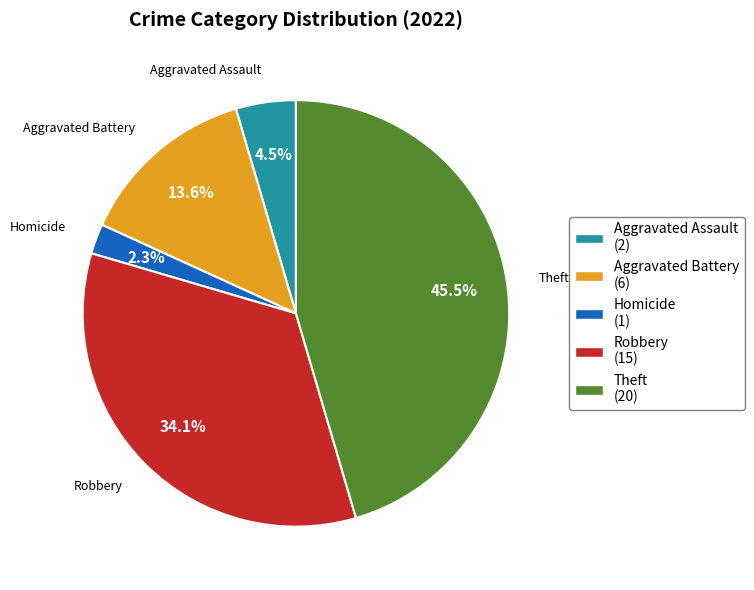

What is the ratio of the value at Aggravated Battery (6) to the value at Aggravated Assault (2)?

3.0